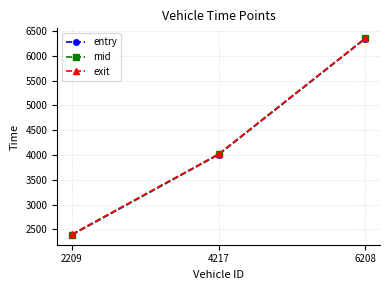

At which label is exit closest to 4379?

4217